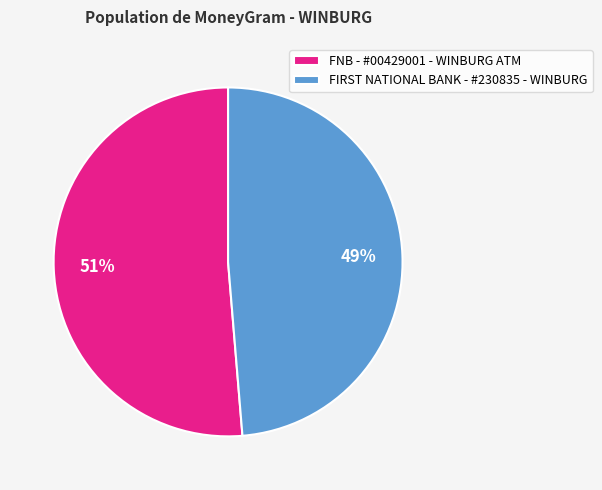

Does FNB - #00429001 - WINBURG ATM account for over 50% of the chart?

Yes